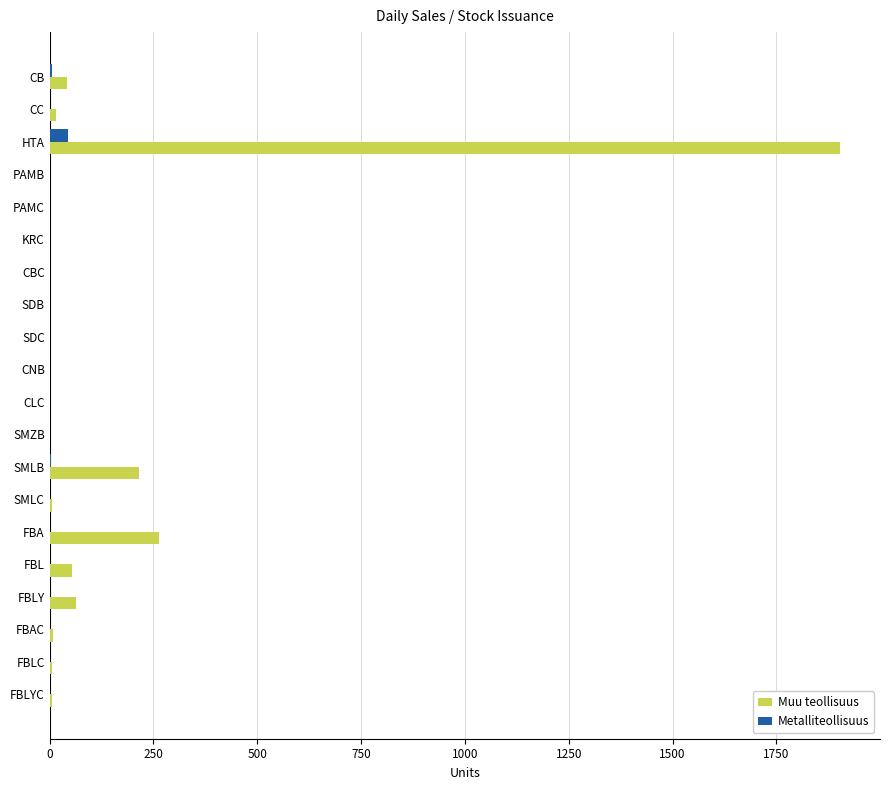

Which category has the highest value in the Muu teollisuus series?

HTA